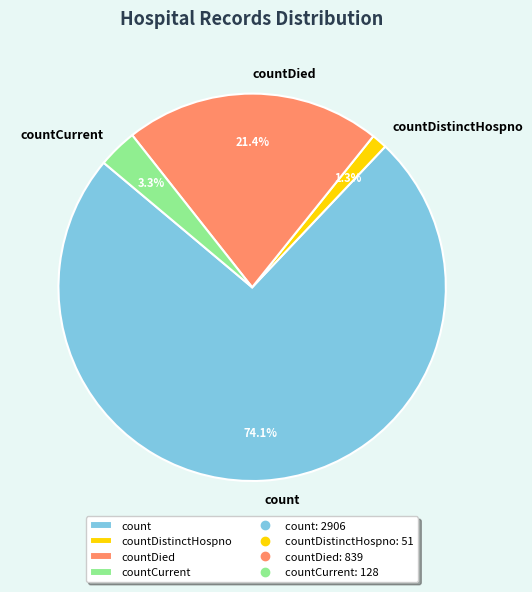

Approximately how many times larger is the value at countDied compared to countDistinctHospno?

16.5